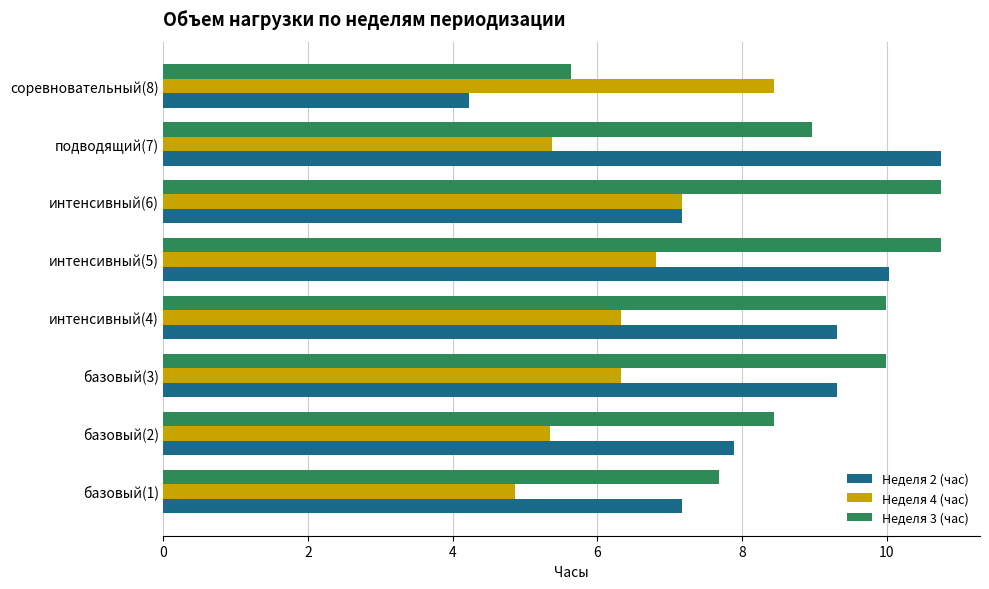

Which series has the largest range (max minus min)?

Неделя 2 (час)